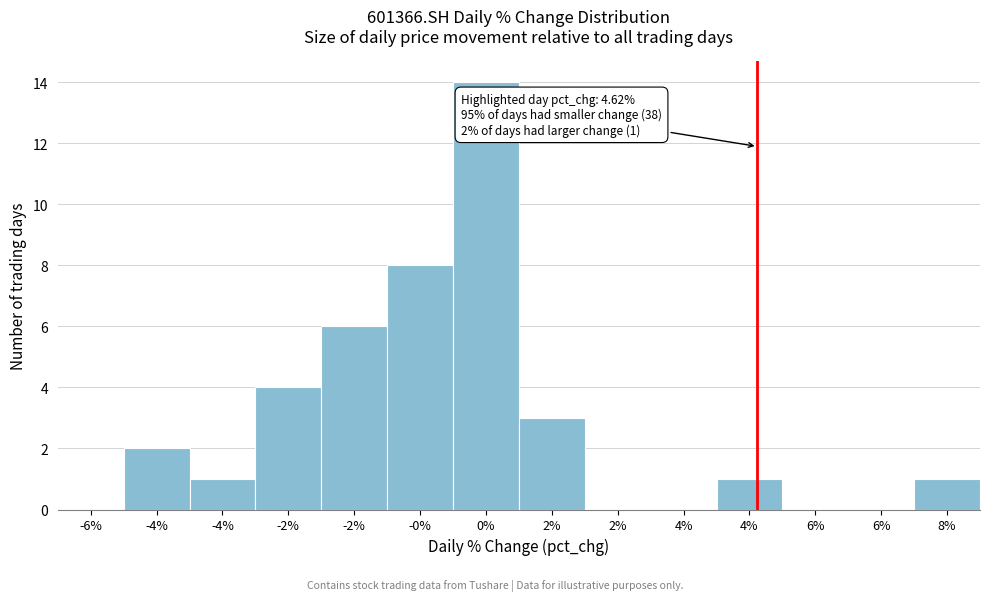

Count the number of data series in this chart.

1